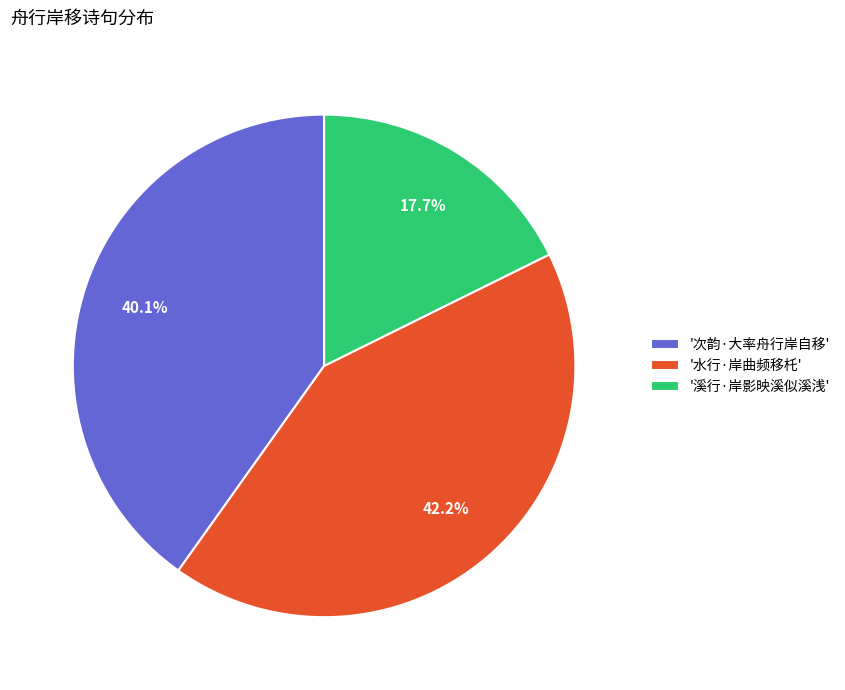

Do '次韵·大率舟行岸自移' and '水行·岸曲频移杔' together represent more than half of the pie?

Yes